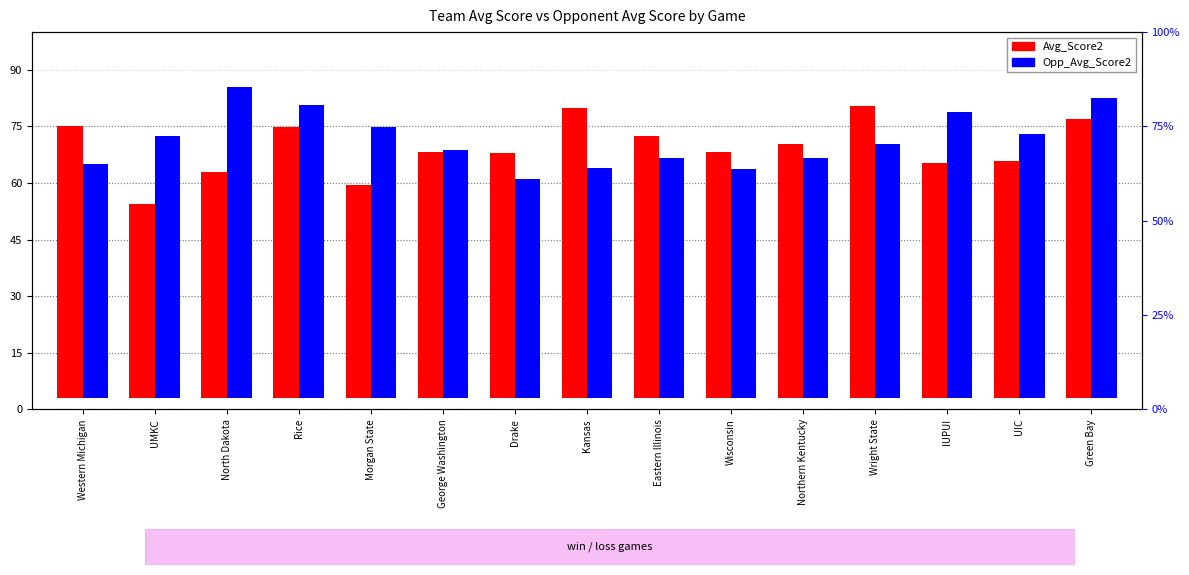

Reading left to right, what are all the values shown in this chart?

Avg_Score2: Western Michigan=72.0	UMKC=51.5	North Dakota=60.0	Rice=71.8	Morgan State=56.5	George Washington=65.2	Drake=65.0	Kansas=77.0	Eastern Illinois=69.4	Wisconsin=65.1	Northern Kentucky=67.3	Wright State=77.5	IUPUI=62.3	UIC=62.9	Green Bay=73.9
Opp_Avg_Score2: Western Michigan=62.0	UMKC=69.5	North Dakota=82.5	Rice=77.8	Morgan State=71.8	George Washington=65.8	Drake=58.1	Kansas=61.0	Eastern Illinois=63.7	Wisconsin=60.7	Northern Kentucky=63.5	Wright State=67.2	IUPUI=75.8	UIC=70.1	Green Bay=79.7